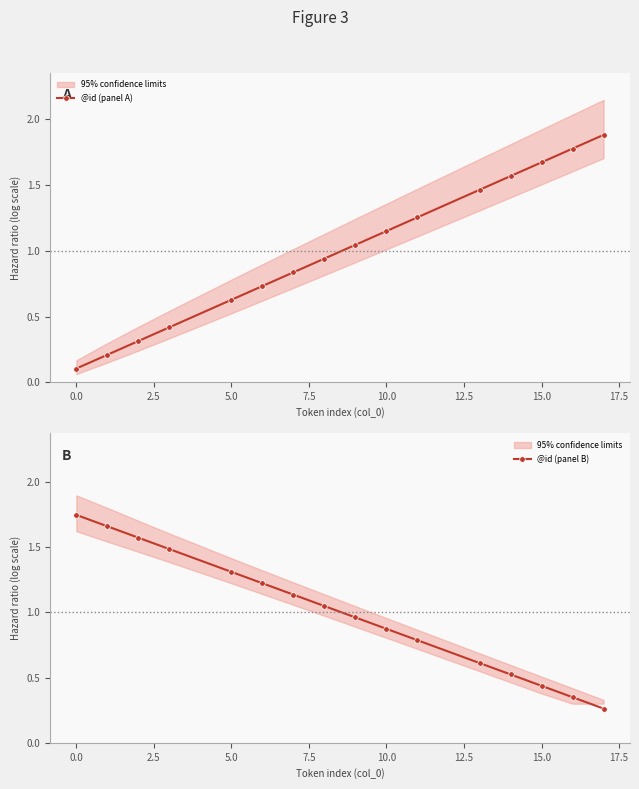

Reading right to left, transcribe all the data shown in this chart.

@id (panel A): 1.9	1.8	1.7	1.6	1.5	1.3	1.2	1.0	0.9	0.8	0.7	0.6	0.4	0.3	0.2	0.1
@id (panel B): 0.3	0.3	0.4	0.5	0.6	0.8	0.9	1.0	1.0	1.1	1.2	1.3	1.5	1.6	1.7	1.7